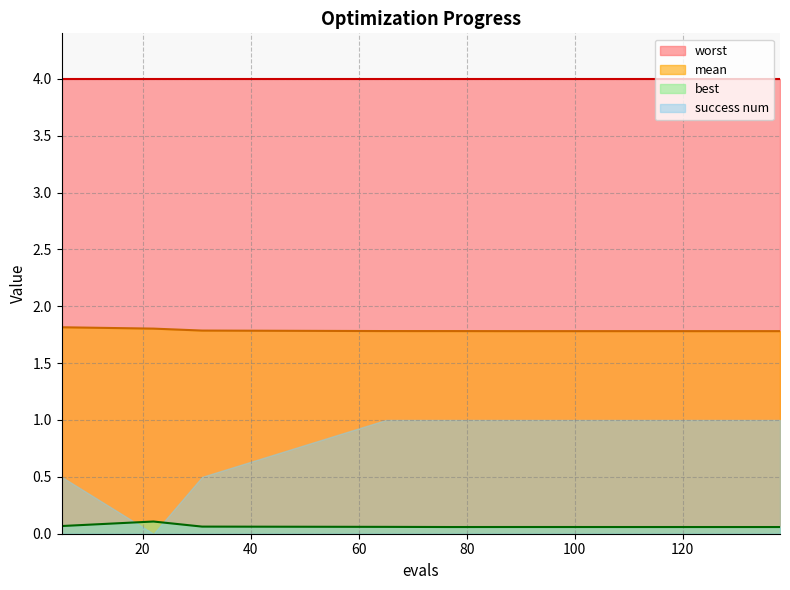

The value of best at 77 is 0.1. True or false?

True